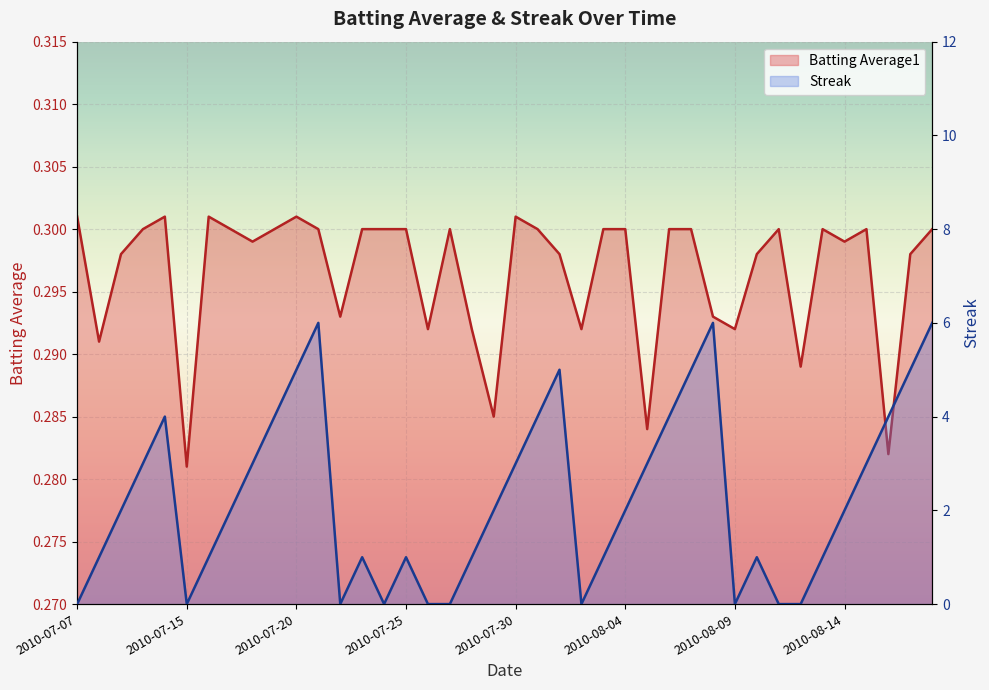

Between which two adjacent categories do Streak and Batting Average1 first intersect?

2010-07-07 and 2010-07-08